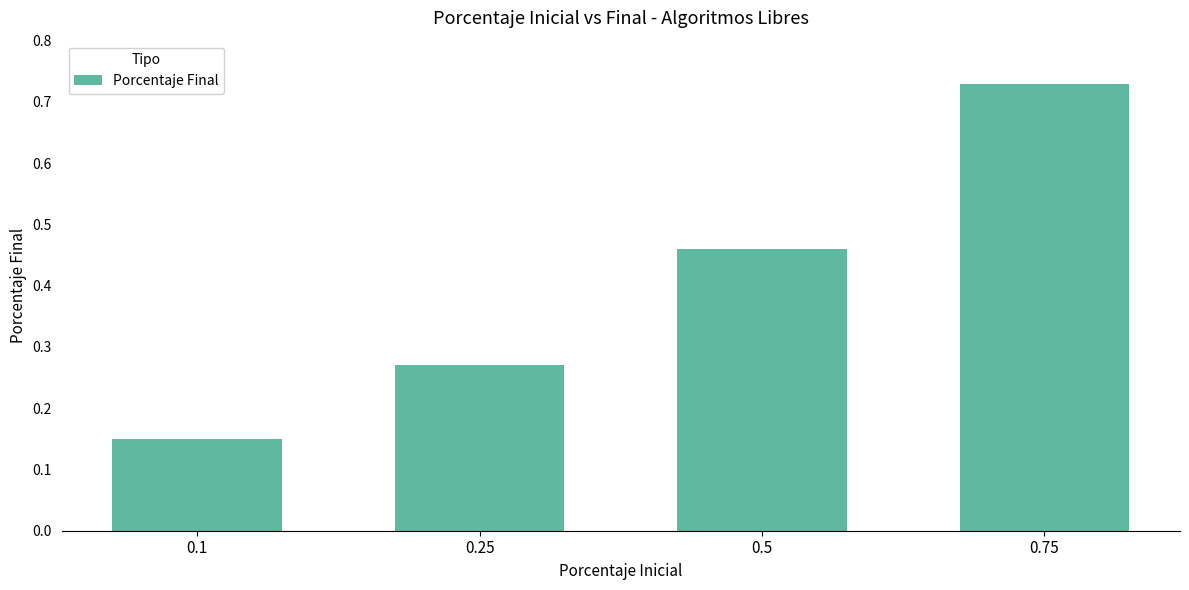

How many bars are there in total?

4